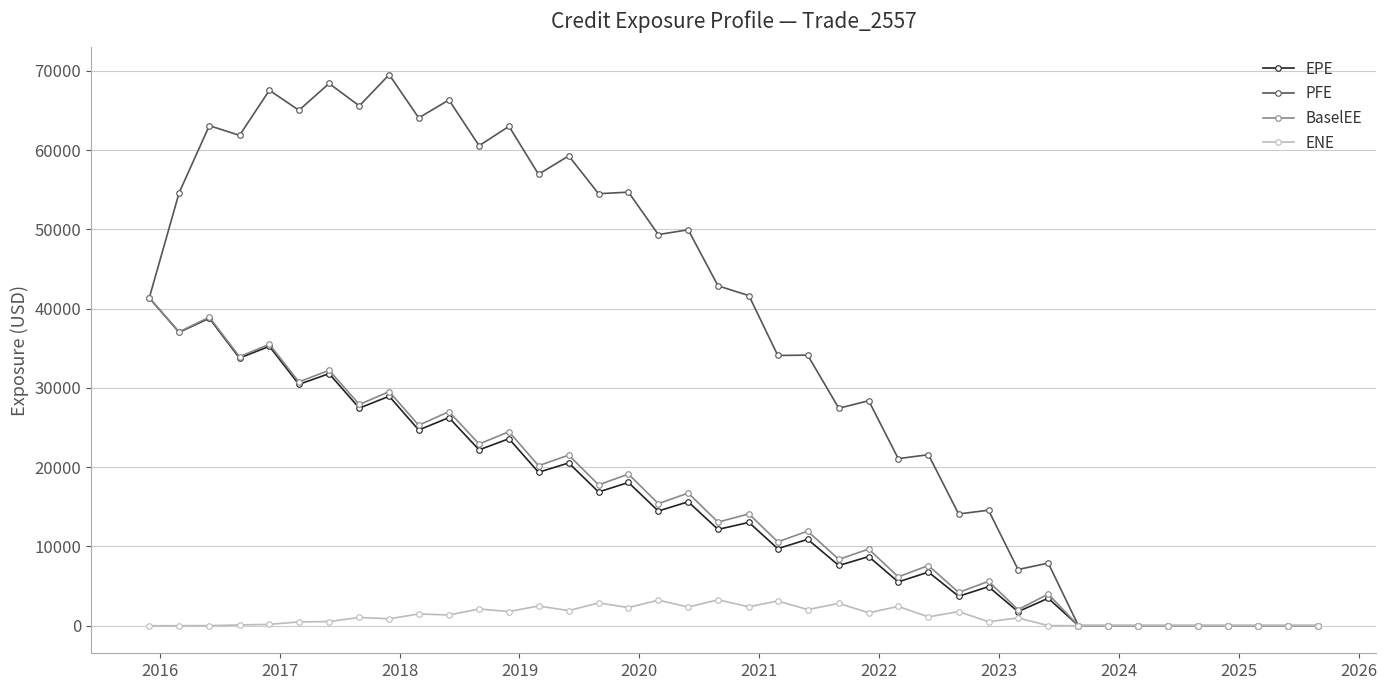

Which series has the largest total across all categories?

PFE